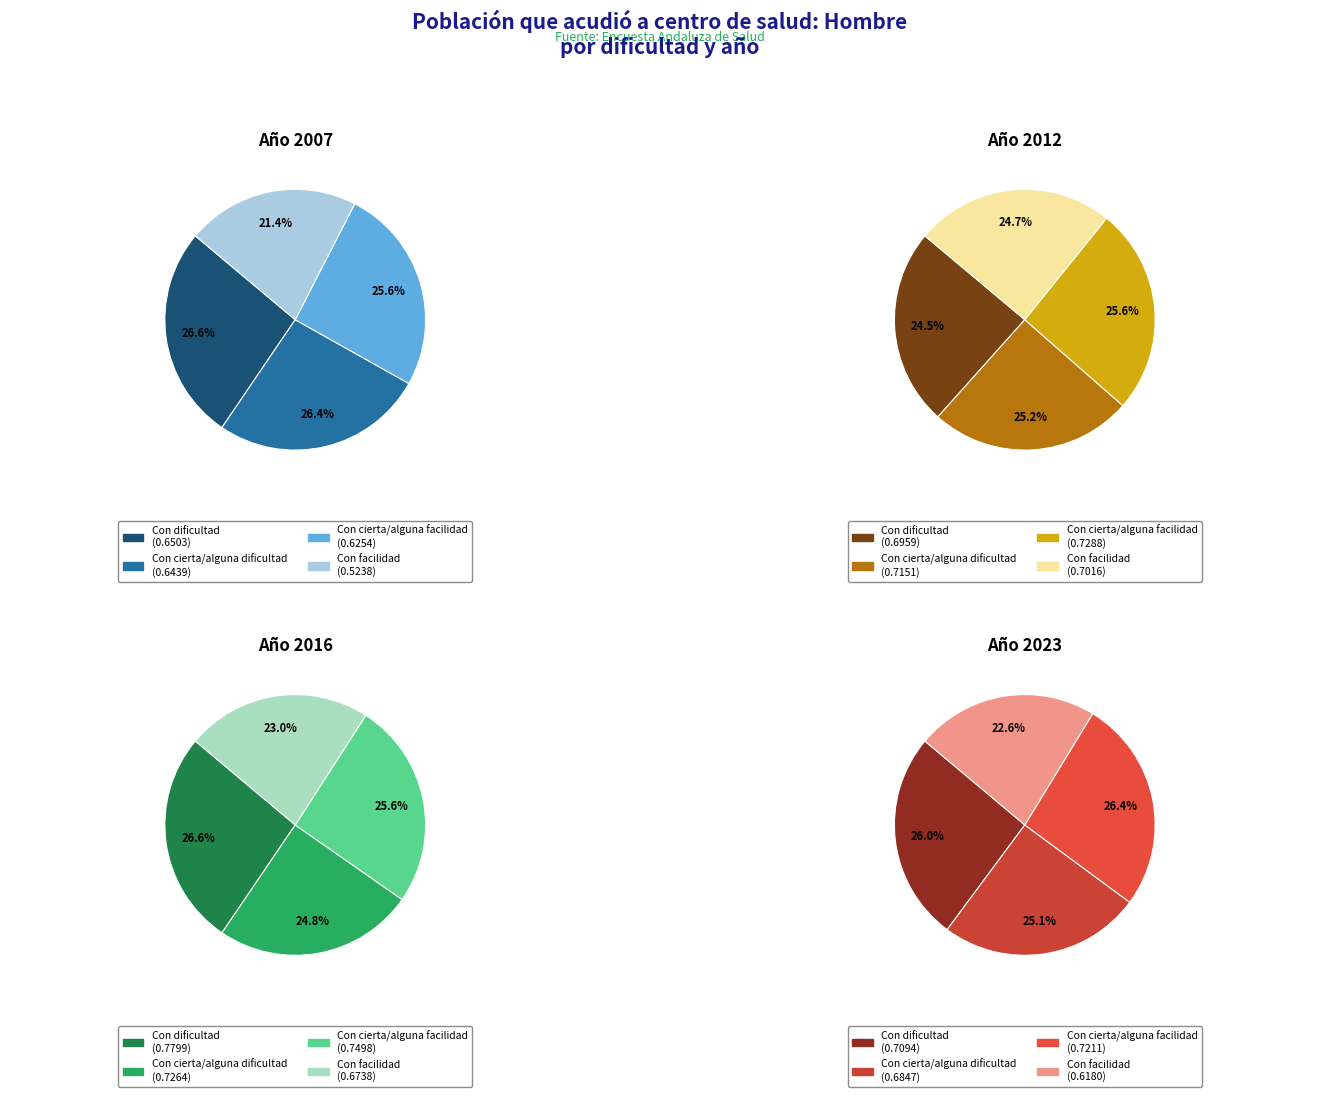

Which has a higher value, Con cierta/alguna dificultad or Con facilidad?

Con cierta/alguna dificultad